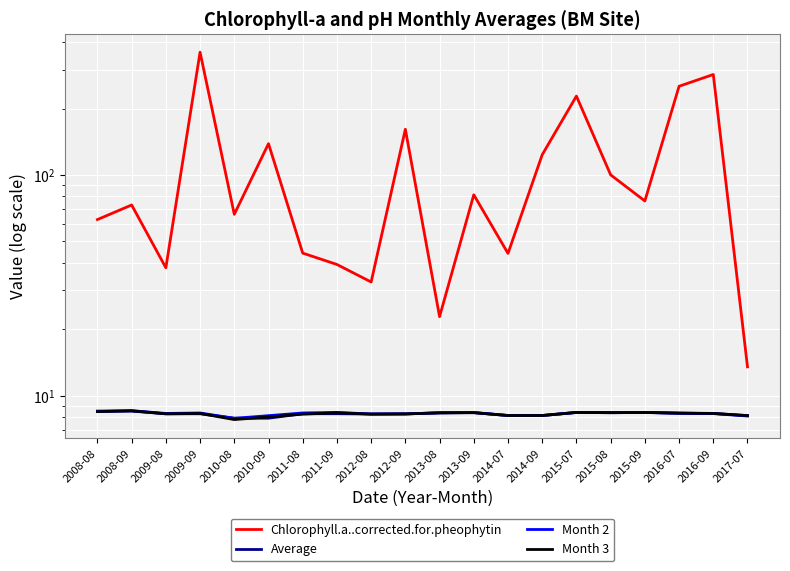

What is the difference between the Month 3 values at 2010-08 and 2016-07?

0.5